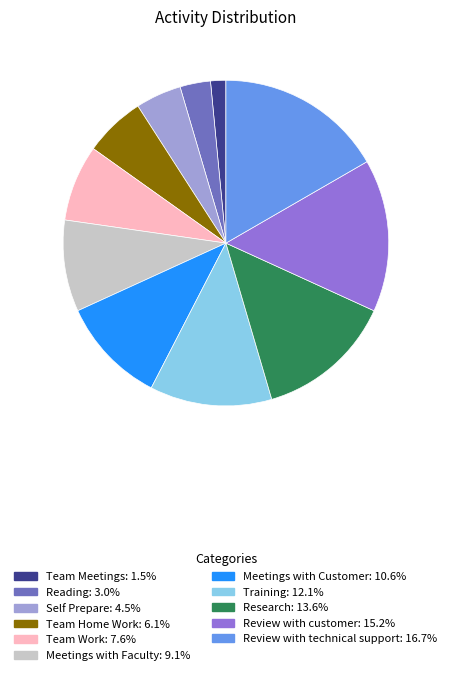

Count the number of slices in the pie.

11